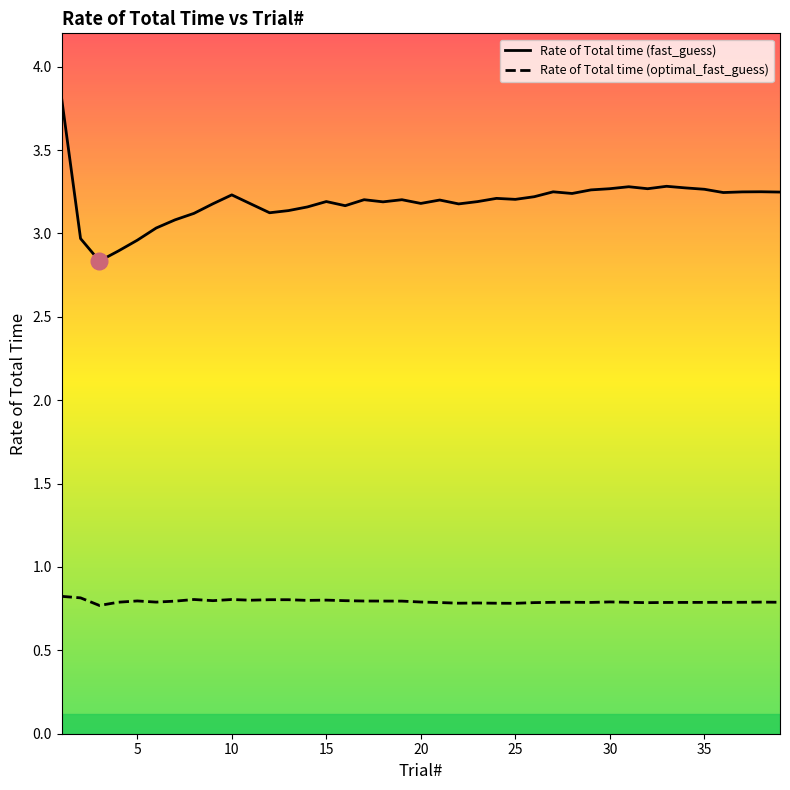

What is the sum of all Rate of Total time (fast_guess) values?

124.4